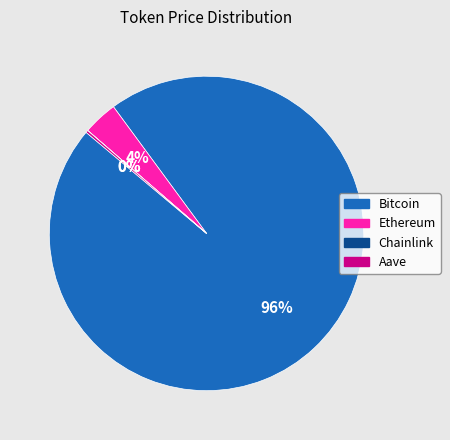

Which slice represents more than half of the pie?

Bitcoin